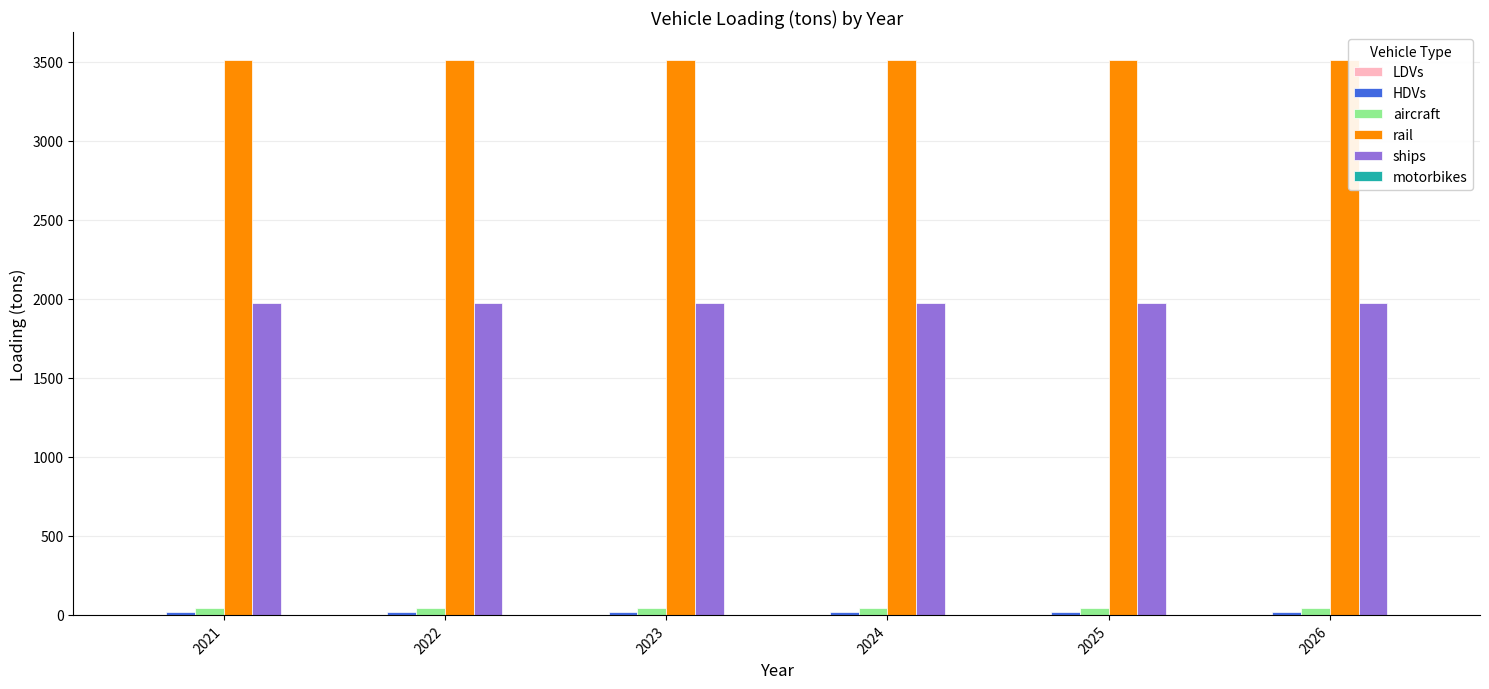

What is the greatest value displayed?

3512.4